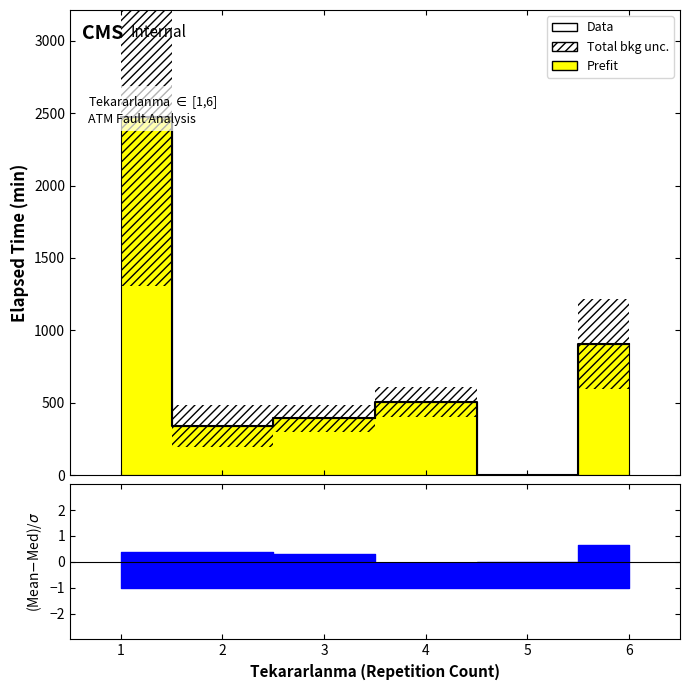

Reading left to right, transcribe all the data shown in this chart.

2470.8	336.1	393.3	503.8	0.0	906.7